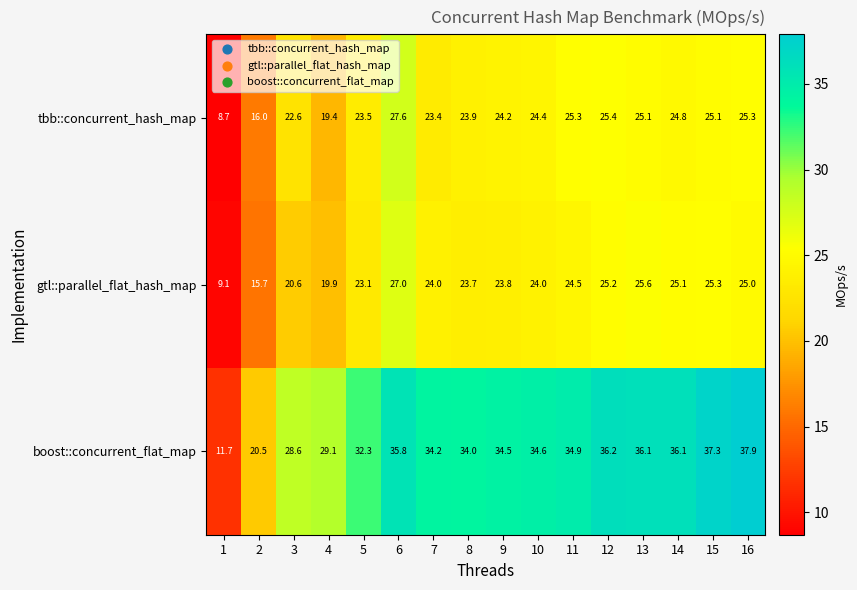

What is the difference between the highest and lowest values at 5?

9.2